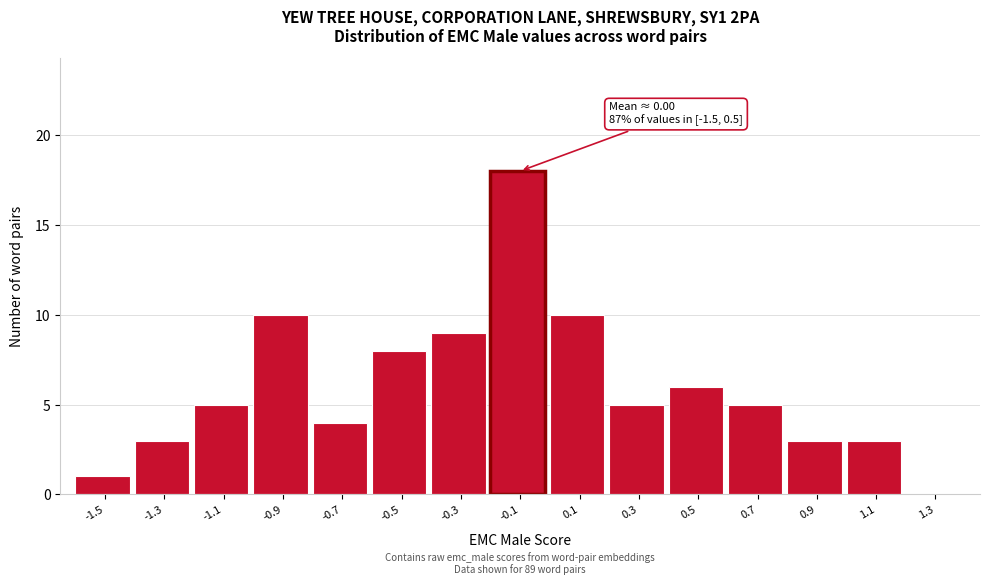

Reading left to right, extract all data points from this chart.

-1.5=1	-1.3=3	-1.1=5	-0.9=10	-0.7=4	-0.5=8	-0.3=9	-0.1=18	0.1=10	0.3=5	0.5=6	0.7=5	0.9=3	1.1=3	1.3=0